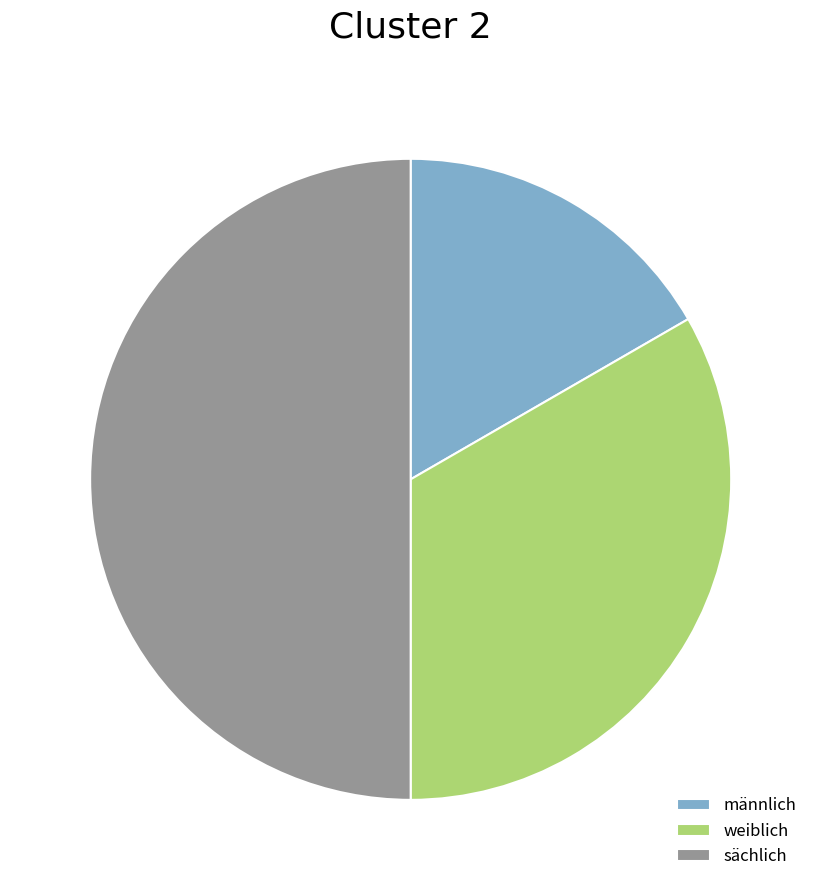

Which has a higher value, weiblich or männlich?

weiblich